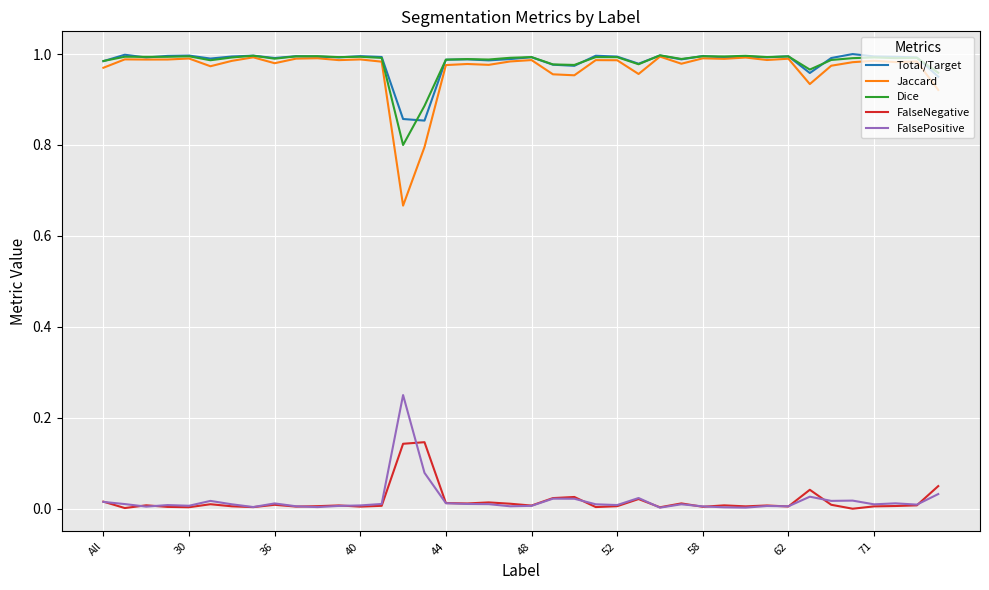

True or false: FalsePositive and Total/Target cross at least once.

False